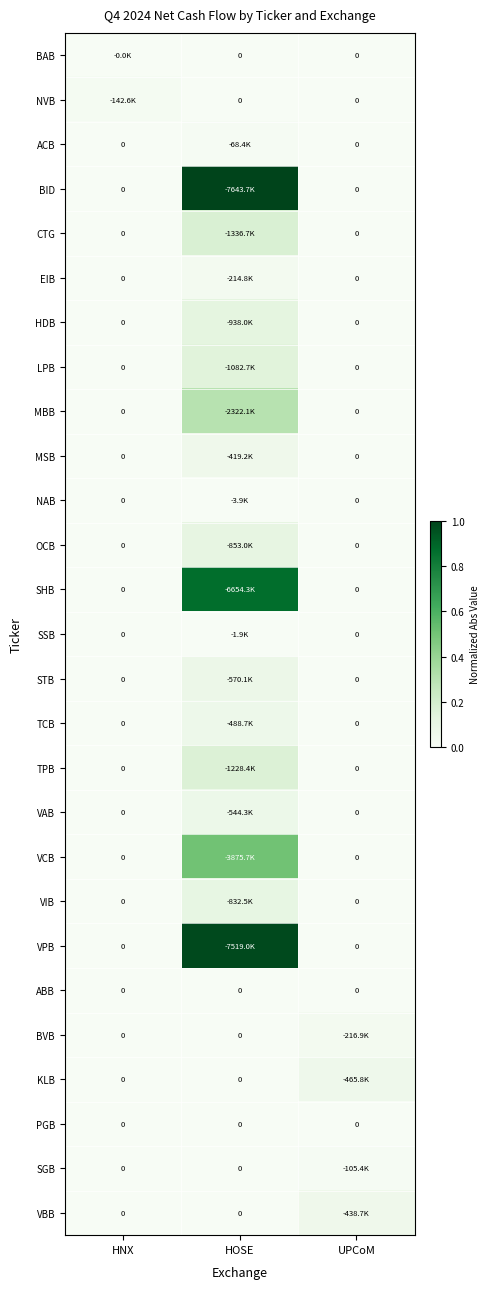

The value of STB at HNX is 0.0. True or false?

True